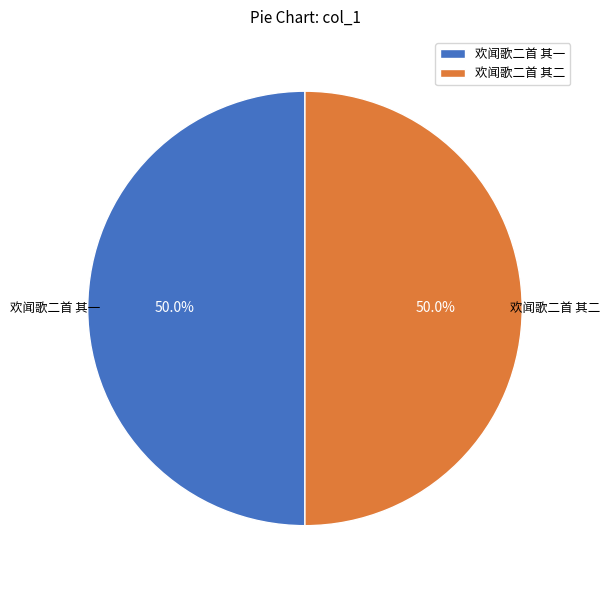

What is the ratio of the value at 欢闻歌二首 其一 to the value at 欢闻歌二首 其二?

1.0